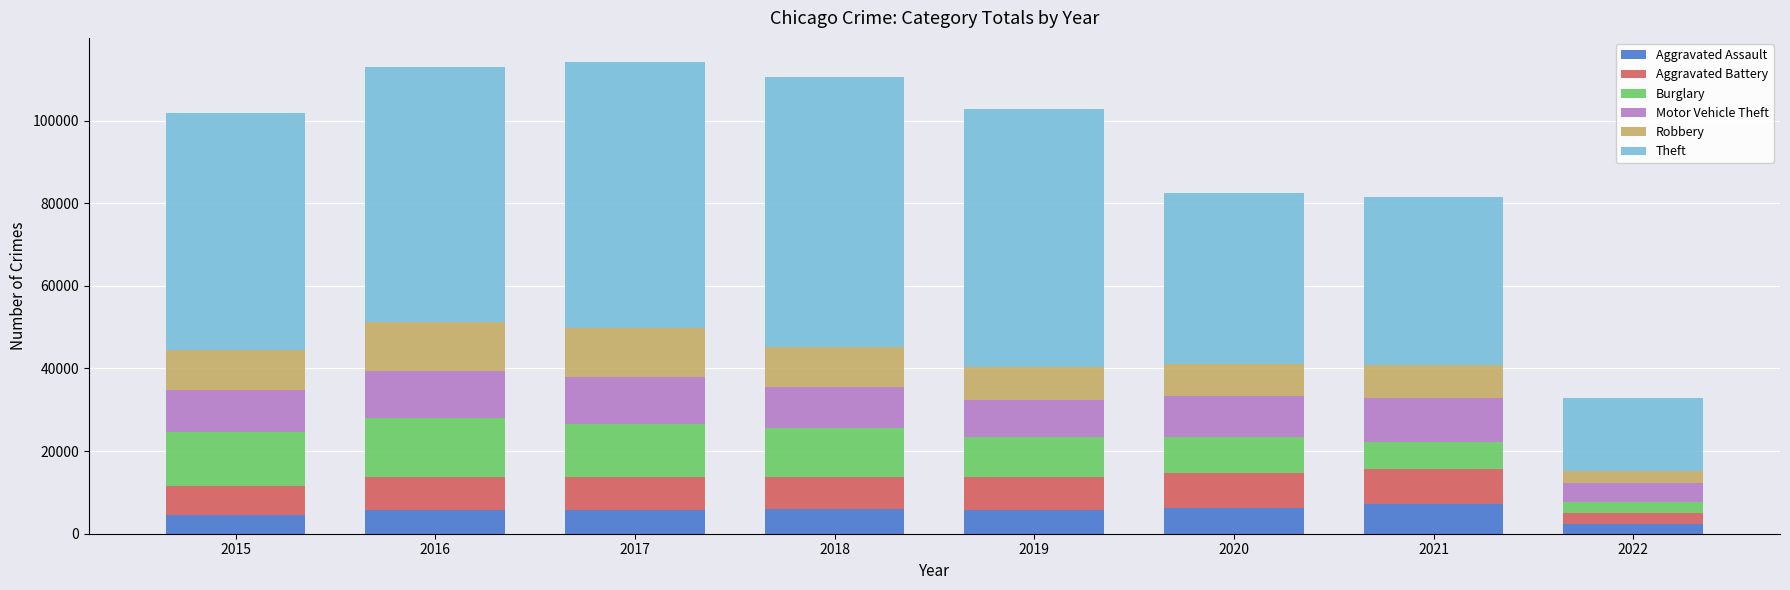

What is the value of the Aggravated Assault bar at the 5th from the left?

5840